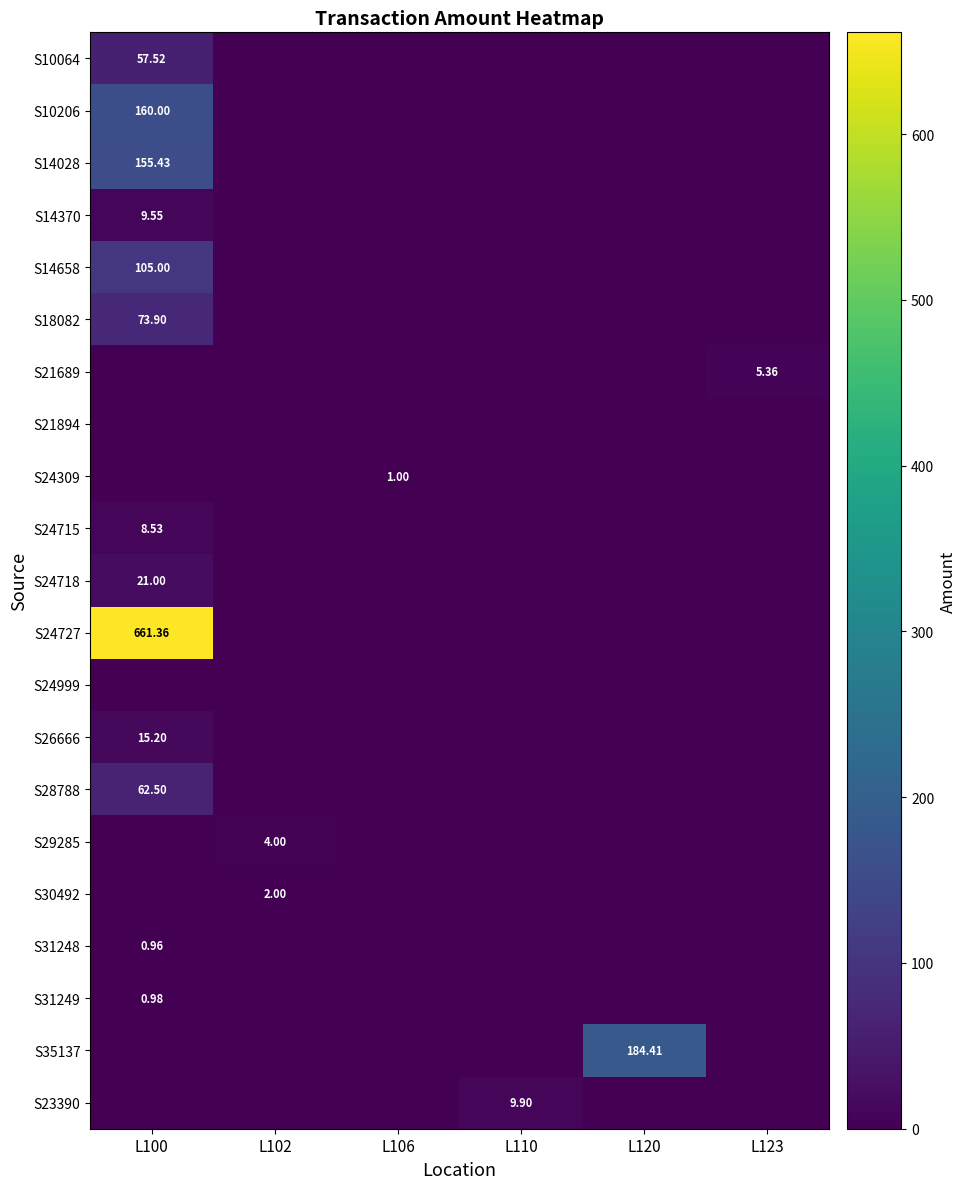

Is the value of S10206 at L100 greater than the value of S24718 at L100?

Yes